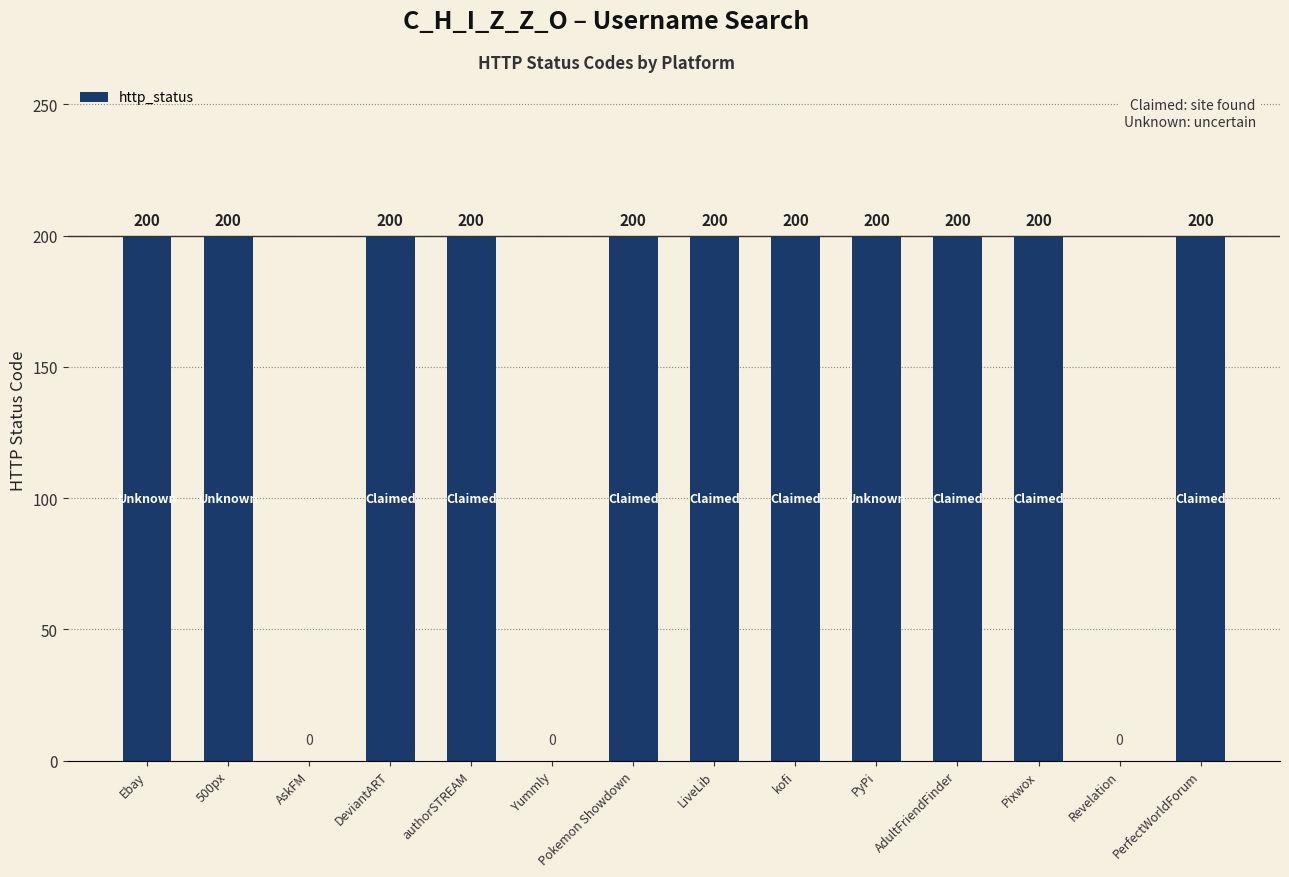

What is the sum of the values at kofi and Ebay?

400